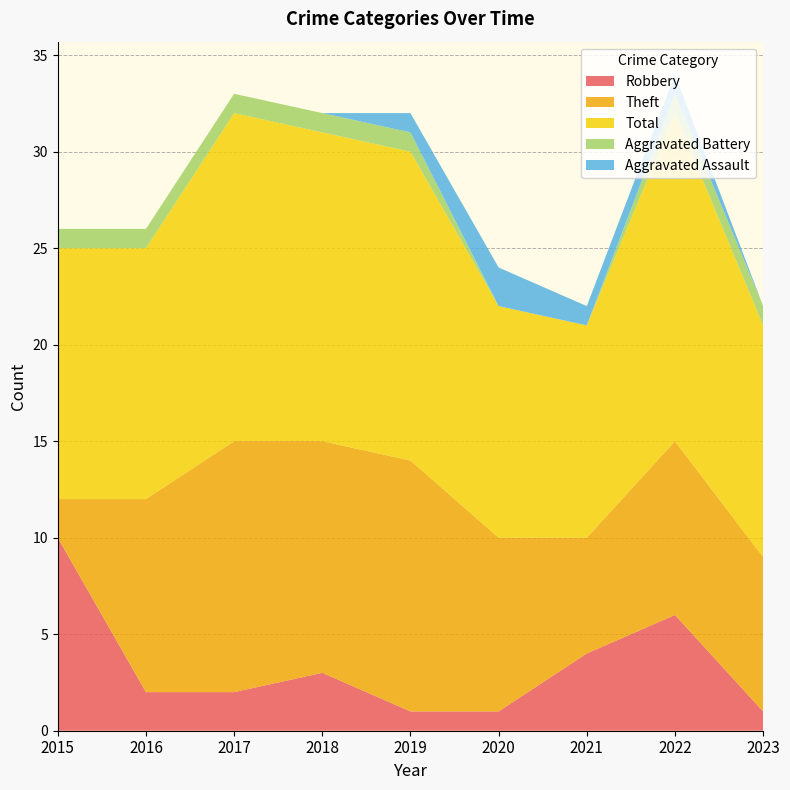

Reading left to right, list all the values displayed in this chart.

Robbery: 2015=10	2016=2	2017=2	2018=3	2019=1	2020=1	2021=4	2022=6	2023=1
Theft: 2015=2	2016=10	2017=13	2018=12	2019=13	2020=9	2021=6	2022=9	2023=8
Total: 2015=13	2016=13	2017=17	2018=16	2019=16	2020=12	2021=11	2022=17	2023=12
Aggravated Battery: 2015=1	2016=1	2017=1	2018=1	2019=1	2020=0	2021=0	2022=1	2023=1
Aggravated Assault: 2015=0	2016=0	2017=0	2018=0	2019=1	2020=2	2021=1	2022=1	2023=0